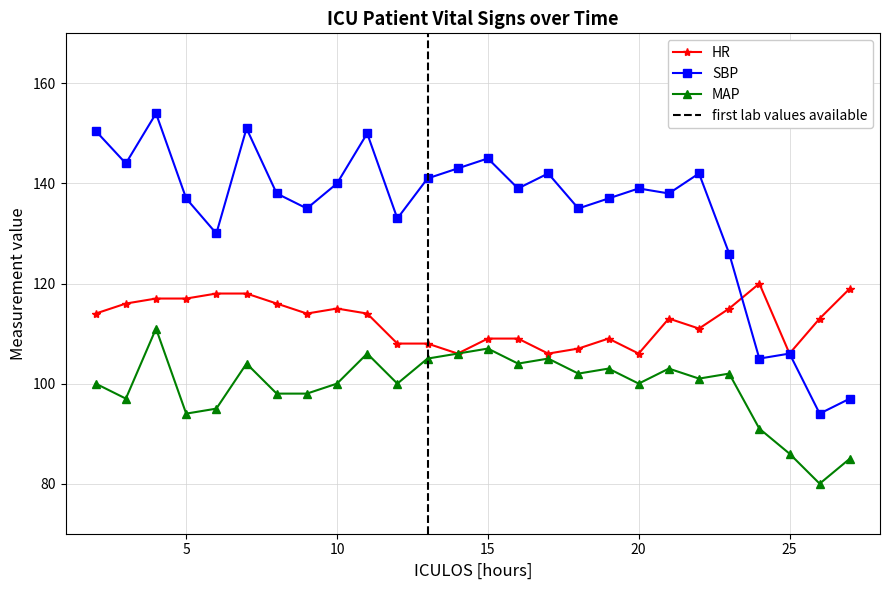

How many lines are shown in the chart?

3